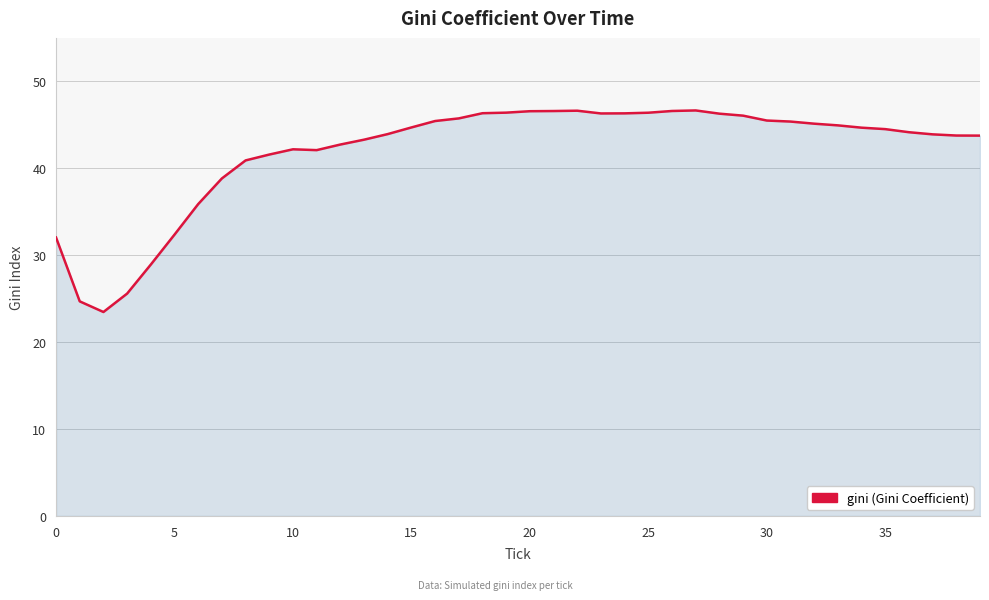

What is the greatest value displayed?

46.7